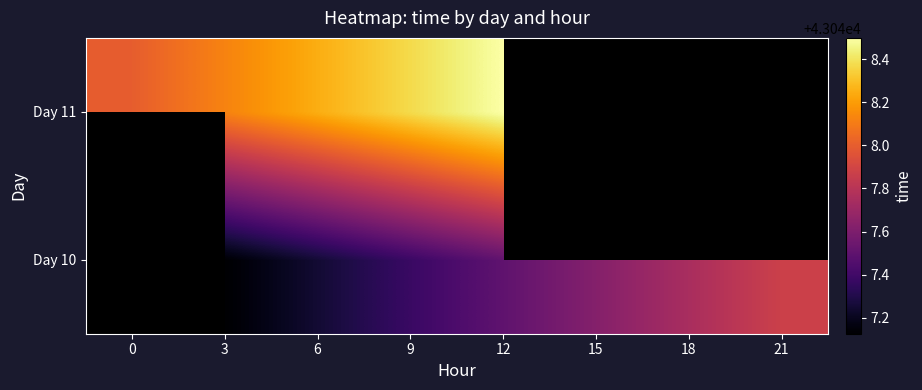

How many data points in Day 10 are above 43047?

7